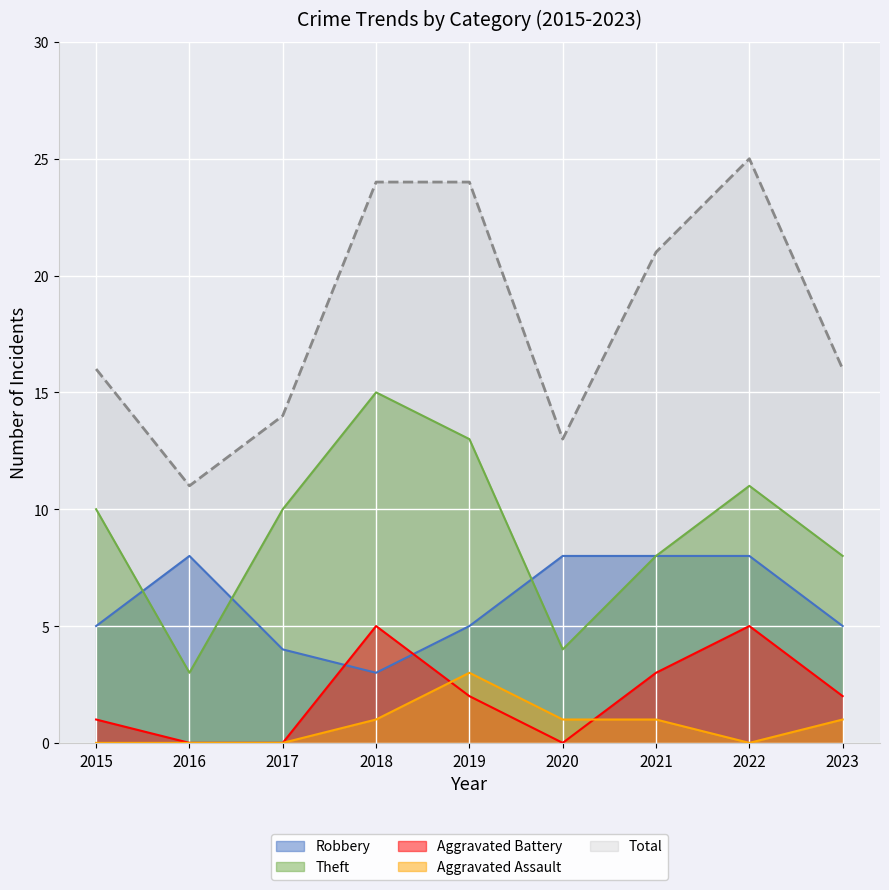

What are all the series names shown in the legend?

Robbery, Theft, Aggravated Battery, Aggravated Assault, Total